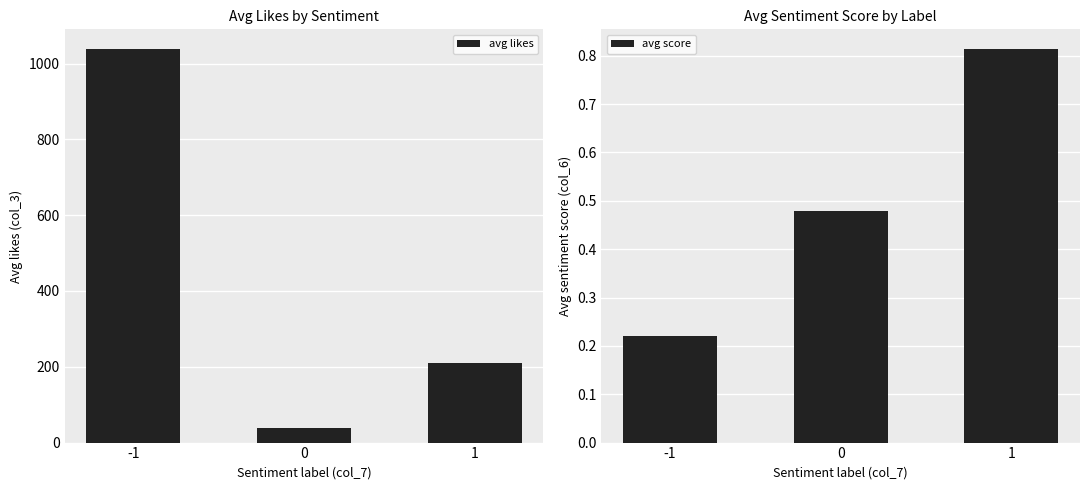

Which has a higher value, -1 or 0?

-1